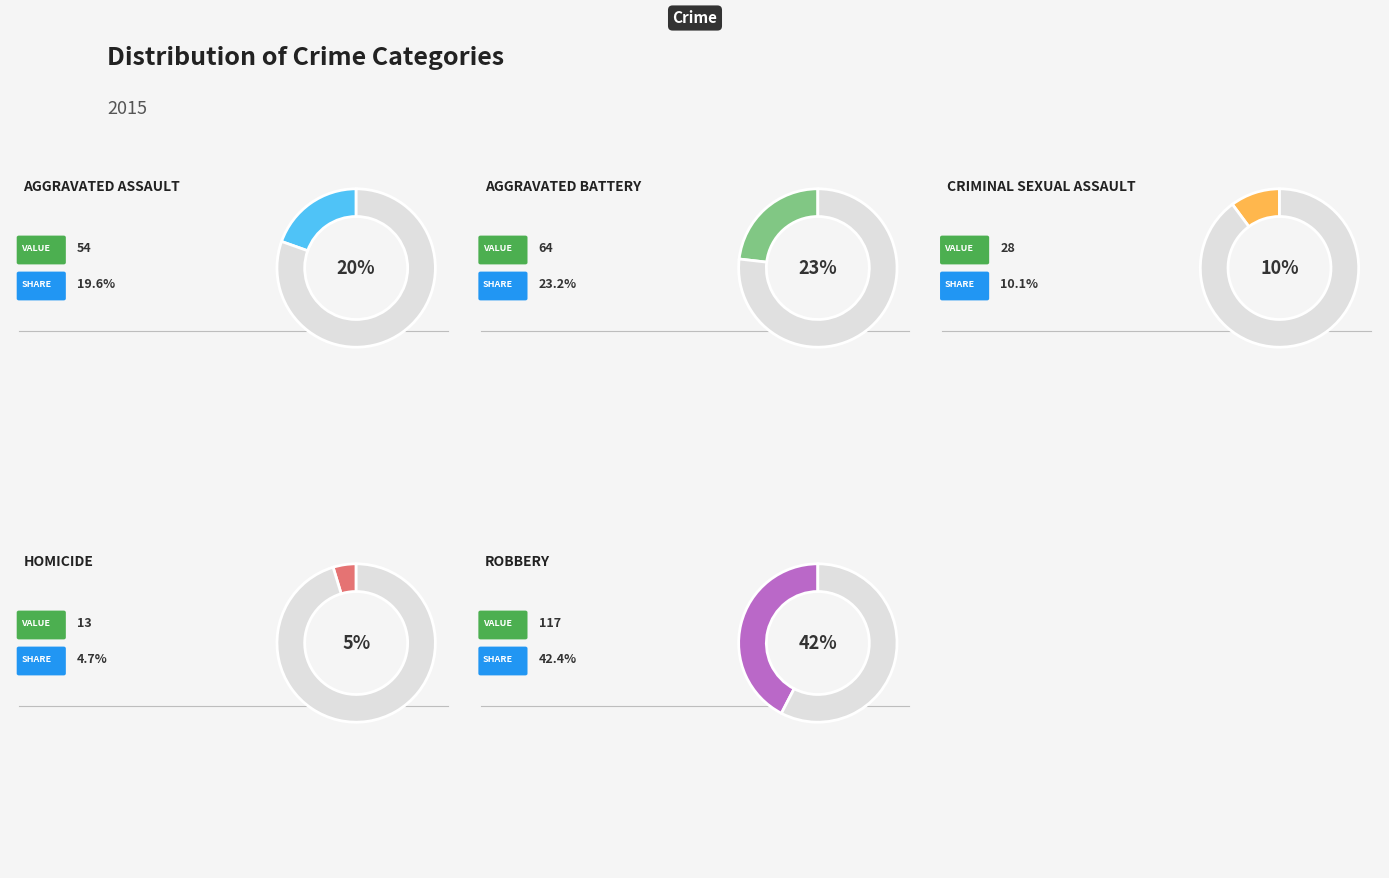

Does any single category account for the majority?

No